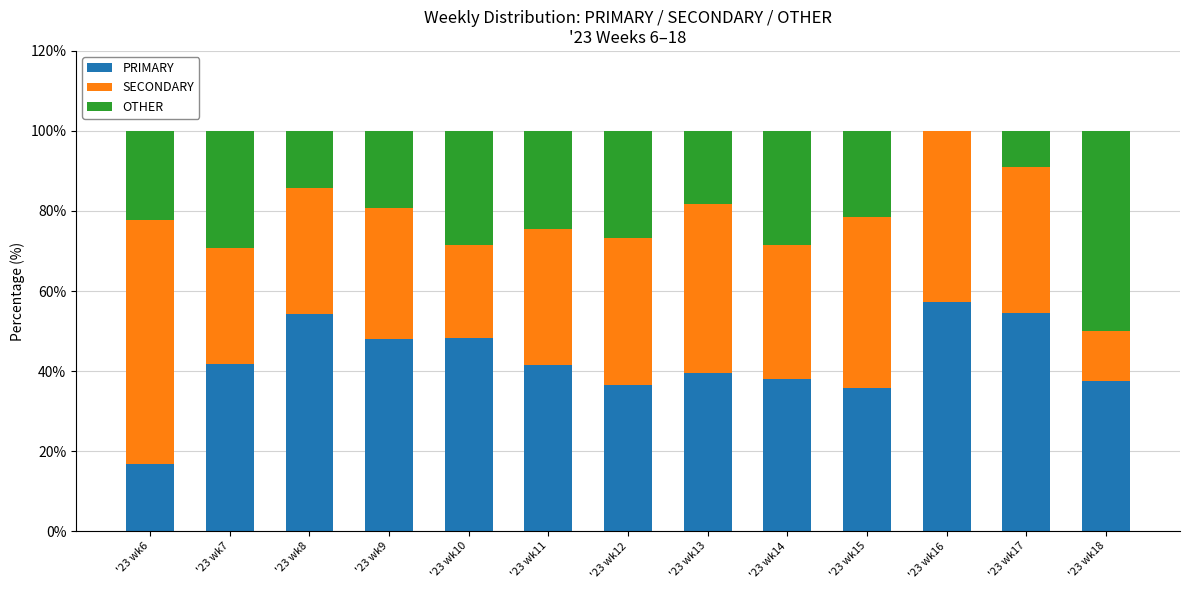

Is it true that PRIMARY equals 41.7 at '23 wk7?

True